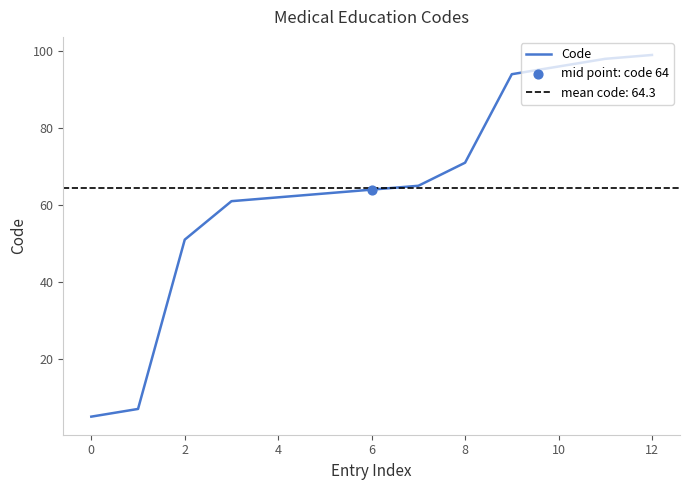

Approximately how many times larger is the value at 9 compared to 11?

1.0